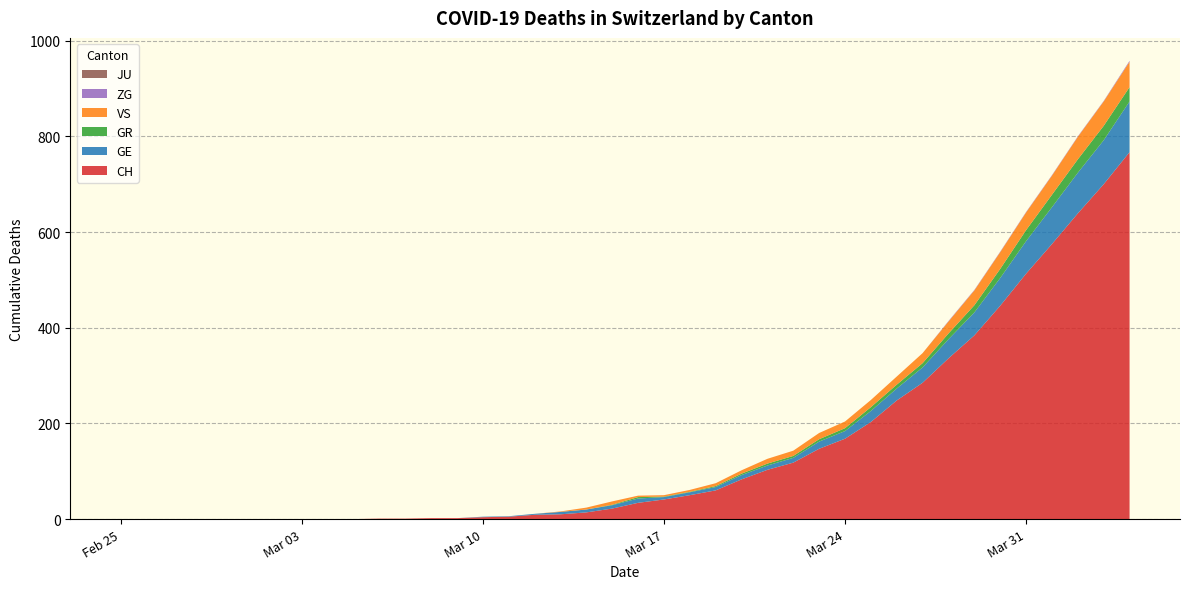

Reading left to right, list all the values displayed in this chart.

CH: 2020-02-25=0	2020-02-26=0	2020-02-27=0	2020-02-28=0	2020-02-29=0	2020-03-01=0	2020-03-02=0	2020-03-03=0	2020-03-04=0	2020-03-05=0	2020-03-06=1	2020-03-07=1	2020-03-08=2	2020-03-09=2	2020-03-10=4	2020-03-11=5	2020-03-12=9	2020-03-13=10	2020-03-14=14	2020-03-15=22	2020-03-16=34	2020-03-17=41	2020-03-18=50	2020-03-19=60	2020-03-20=83	2020-03-21=103	2020-03-22=118	2020-03-23=147	2020-03-24=168	2020-03-25=203	2020-03-26=248	2020-03-27=285	2020-03-28=336	2020-03-29=384	2020-03-30=446	2020-03-31=513	2020-04-01=575	2020-04-02=639	2020-04-03=700	2020-04-04=767
GE: 2020-02-25=0	2020-02-26=0	2020-02-27=0	2020-02-28=0	2020-02-29=0	2020-03-01=0	2020-03-02=0	2020-03-03=0	2020-03-04=0	2020-03-05=0	2020-03-06=0	2020-03-07=0	2020-03-08=0	2020-03-09=0	2020-03-10=1	2020-03-11=1	2020-03-12=2	2020-03-13=5	2020-03-14=6	2020-03-15=7	2020-03-16=9	2020-03-17=5	2020-03-18=6	2020-03-19=7	2020-03-20=9	2020-03-21=9	2020-03-22=10	2020-03-23=15	2020-03-24=16	2020-03-25=23	2020-03-26=25	2020-03-27=32	2020-03-28=40	2020-03-29=48	2020-03-30=58	2020-03-31=68	2020-04-01=77	2020-04-02=85	2020-04-03=92	2020-04-04=106
GR: 2020-02-25=0	2020-02-26=0	2020-02-27=0	2020-02-28=0	2020-02-29=0	2020-03-01=0	2020-03-02=0	2020-03-03=0	2020-03-04=0	2020-03-05=0	2020-03-06=0	2020-03-07=0	2020-03-08=0	2020-03-09=0	2020-03-10=0	2020-03-11=0	2020-03-12=0	2020-03-13=0	2020-03-14=0	2020-03-15=1	2020-03-16=3	2020-03-17=1	2020-03-18=1	2020-03-19=2	2020-03-20=3	2020-03-21=4	2020-03-22=4	2020-03-23=5	2020-03-24=6	2020-03-25=8	2020-03-26=8	2020-03-27=9	2020-03-28=12	2020-03-29=15	2020-03-30=19	2020-03-31=23	2020-04-01=26	2020-04-02=28	2020-04-03=30	2020-04-04=30
VS: 2020-02-25=0	2020-02-26=0	2020-02-27=0	2020-02-28=0	2020-02-29=0	2020-03-01=0	2020-03-02=0	2020-03-03=0	2020-03-04=0	2020-03-05=0	2020-03-06=0	2020-03-07=0	2020-03-08=0	2020-03-09=0	2020-03-10=0	2020-03-11=0	2020-03-12=0	2020-03-13=1	2020-03-14=4	2020-03-15=7	2020-03-16=3	2020-03-17=3	2020-03-18=4	2020-03-19=6	2020-03-20=7	2020-03-21=10	2020-03-22=11	2020-03-23=13	2020-03-24=14	2020-03-25=15	2020-03-26=17	2020-03-27=21	2020-03-28=25	2020-03-29=31	2020-03-30=35	2020-03-31=37	2020-04-01=40	2020-04-02=47	2020-04-03=51	2020-04-04=53
ZG: 2020-02-25=0	2020-02-26=0	2020-02-27=0	2020-02-28=0	2020-02-29=0	2020-03-01=0	2020-03-02=0	2020-03-03=0	2020-03-04=0	2020-03-05=0	2020-03-06=0	2020-03-07=0	2020-03-08=0	2020-03-09=0	2020-03-10=0	2020-03-11=0	2020-03-12=0	2020-03-13=0	2020-03-14=0	2020-03-15=0	2020-03-16=0	2020-03-17=0	2020-03-18=0	2020-03-19=0	2020-03-20=0	2020-03-21=0	2020-03-22=0	2020-03-23=0	2020-03-24=0	2020-03-25=0	2020-03-26=0	2020-03-27=0	2020-03-28=1	2020-03-29=1	2020-03-30=1	2020-03-31=1	2020-04-01=1	2020-04-02=1	2020-04-03=1	2020-04-04=2
JU: 2020-02-25=0	2020-02-26=0	2020-02-27=0	2020-02-28=0	2020-02-29=0	2020-03-01=0	2020-03-02=0	2020-03-03=0	2020-03-04=0	2020-03-05=0	2020-03-06=0	2020-03-07=0	2020-03-08=0	2020-03-09=0	2020-03-10=0	2020-03-11=0	2020-03-12=0	2020-03-13=0	2020-03-14=0	2020-03-15=0	2020-03-16=0	2020-03-17=0	2020-03-18=0	2020-03-19=0	2020-03-20=0	2020-03-21=0	2020-03-22=0	2020-03-23=0	2020-03-24=0	2020-03-25=0	2020-03-26=0	2020-03-27=0	2020-03-28=0	2020-03-29=0	2020-03-30=0	2020-03-31=0	2020-04-01=0	2020-04-02=0	2020-04-03=0	2020-04-04=0